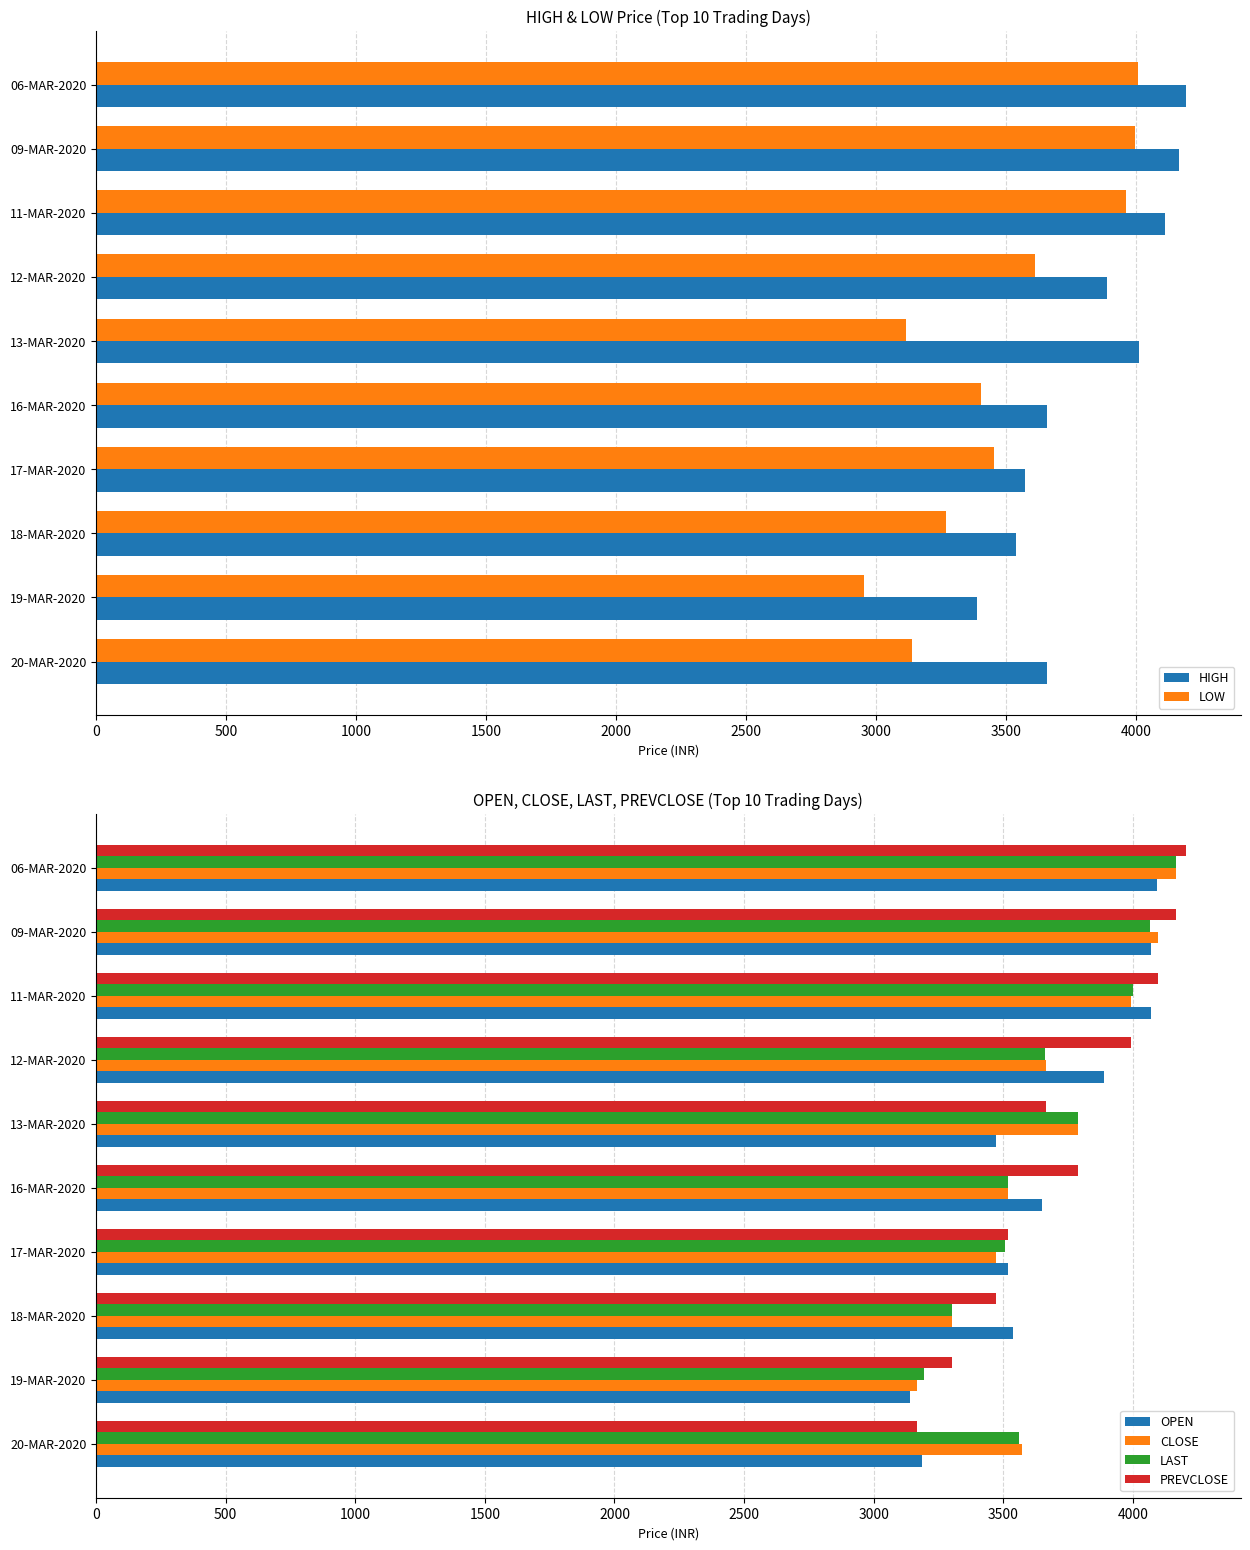

The value of PREVCLOSE at 19-MAR-2020 is 3303.6. True or false?

True